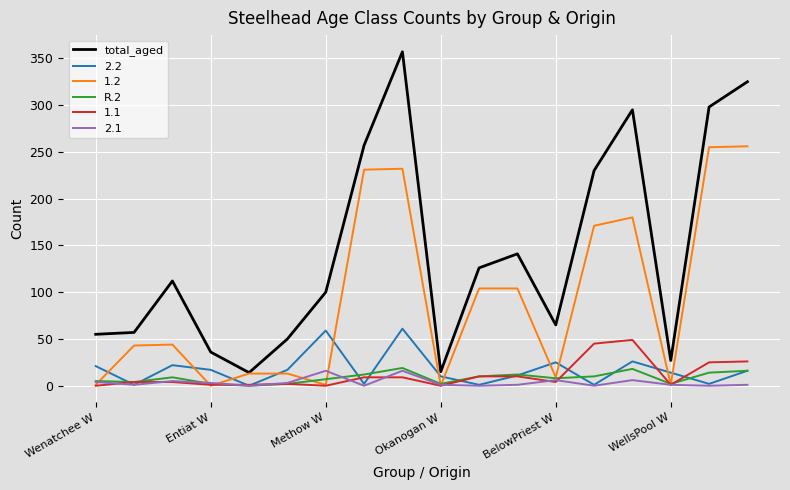

Which series has the widest spread of values?

total_aged